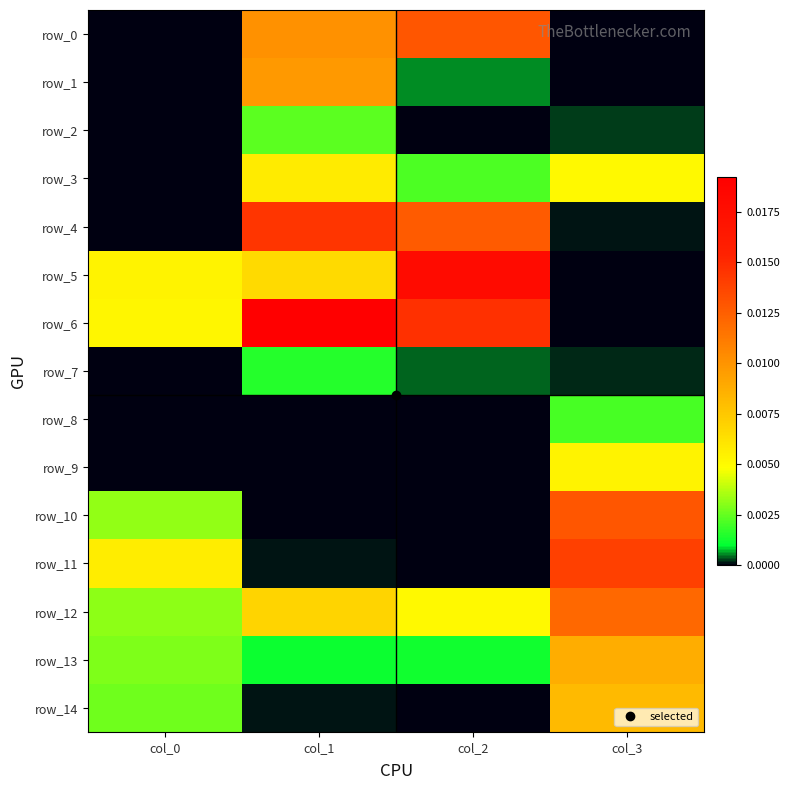

How many positive values does the row_6 series have?

3